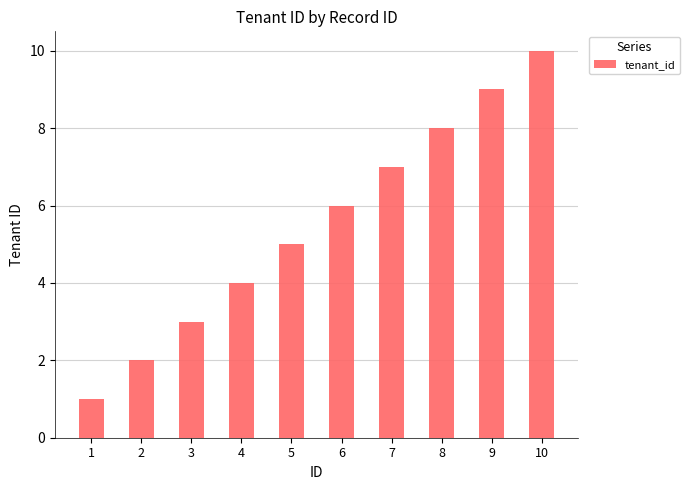

What is the difference between the second highest and minimum values?

8